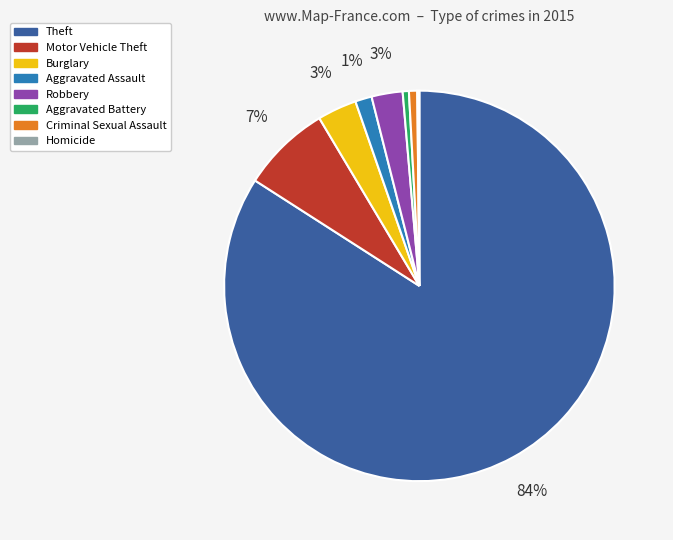

To the nearest percent, what is the difference between the largest and smallest slice percentages?

84%